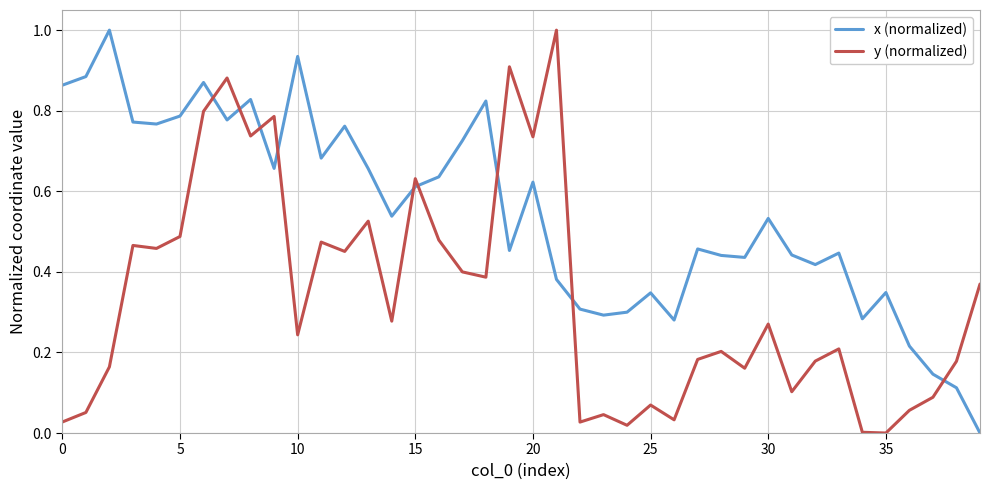

How many interior local valleys does the x (normalized) series have?

11